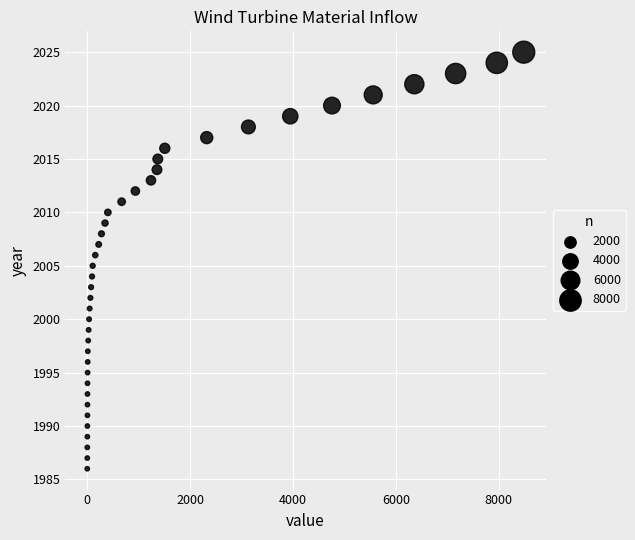

How many points are shown in the scatter plot?

40